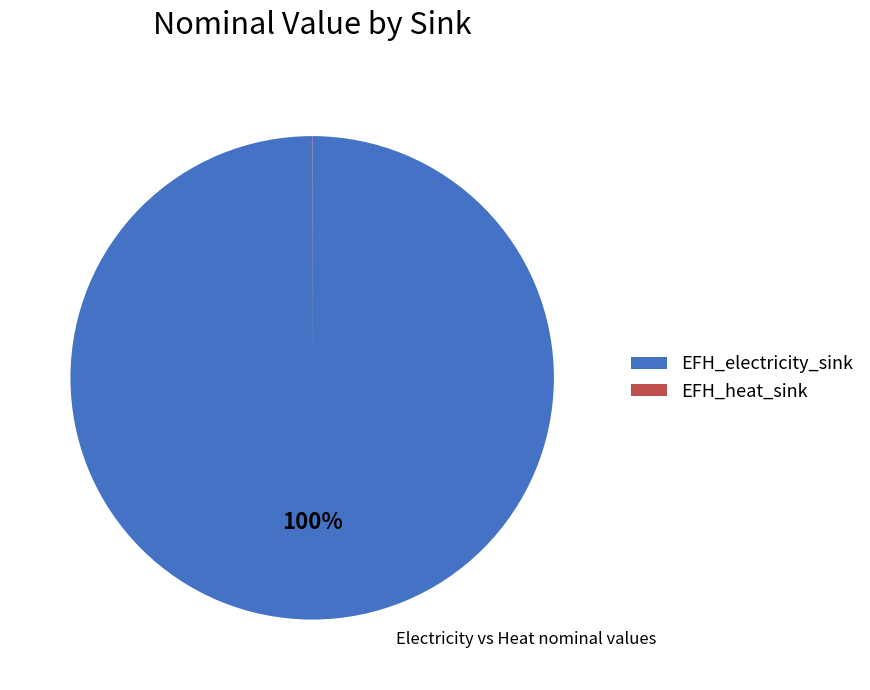

True or false: EFH_electricity_sink accounts for 100% of the total.

True